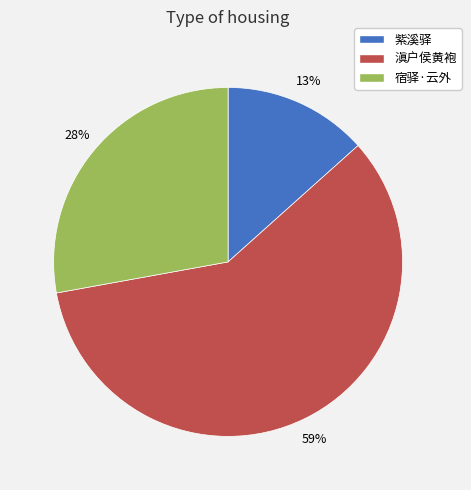

How many slices are in this pie chart?

3